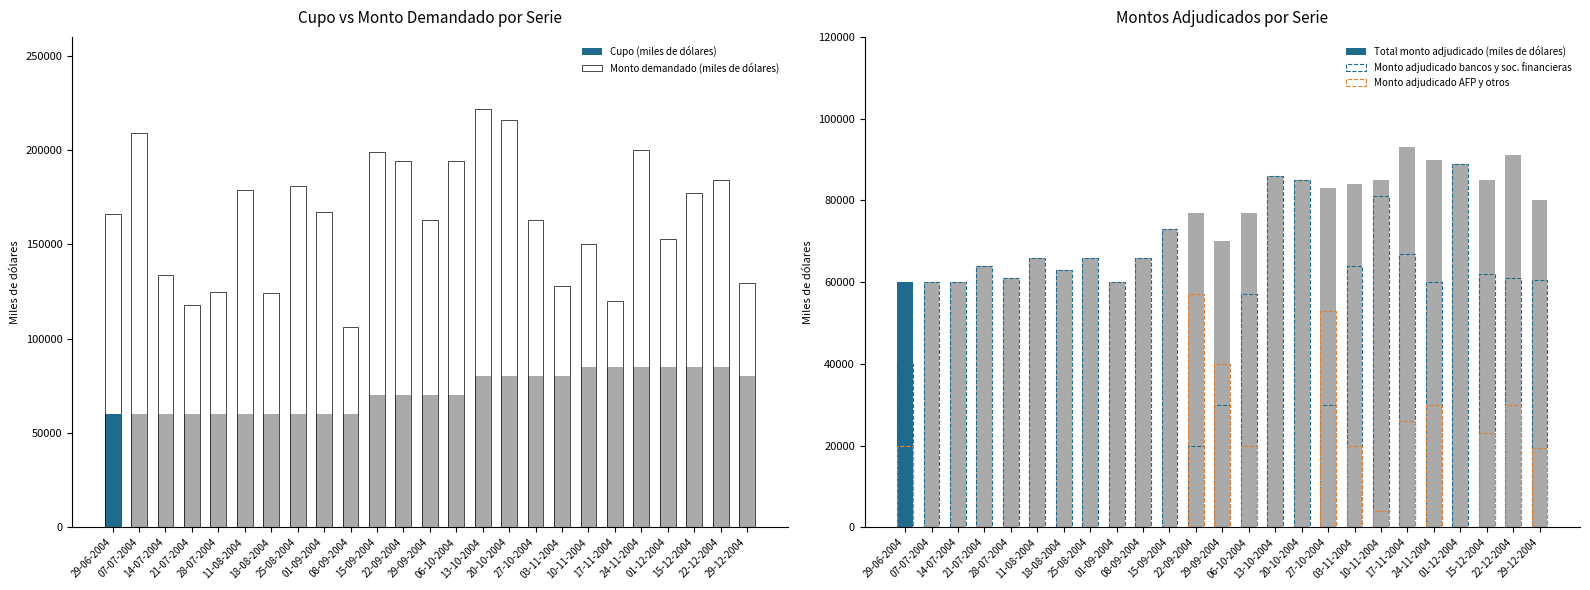

Does the chart contain any negative values?

No